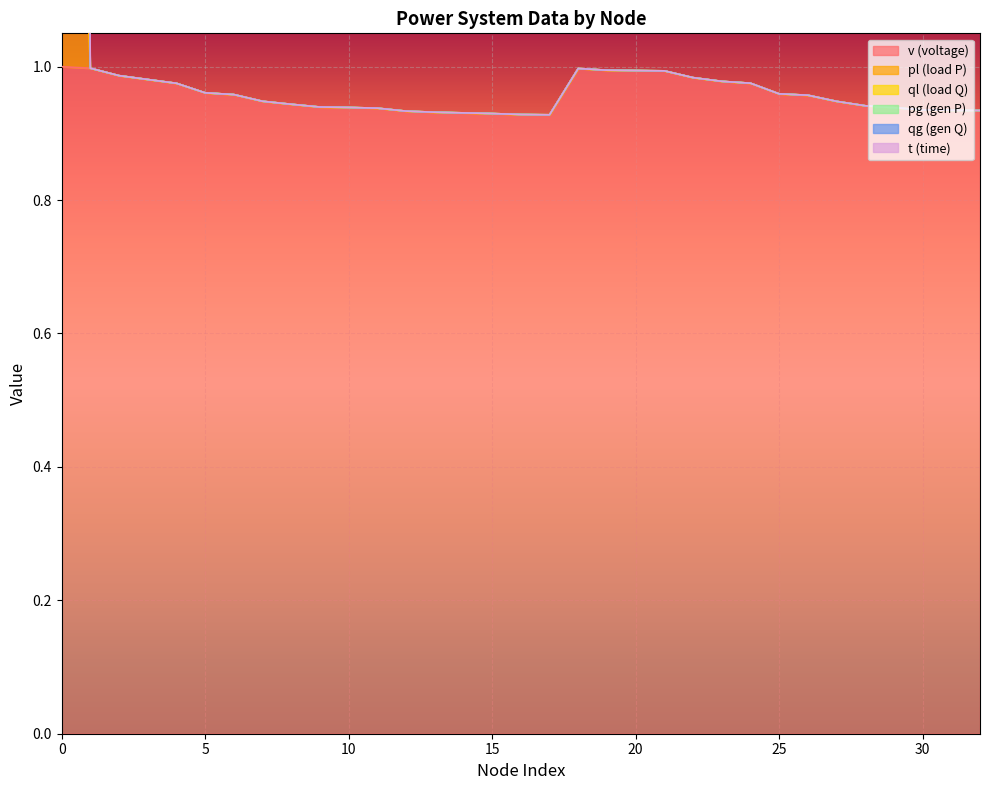

True or false: ql and pl intersect in this chart.

False